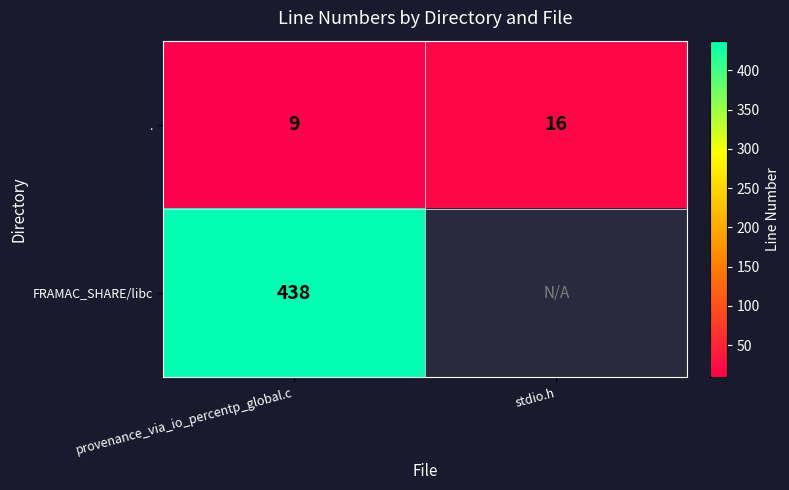

How many data points does each series have?

2